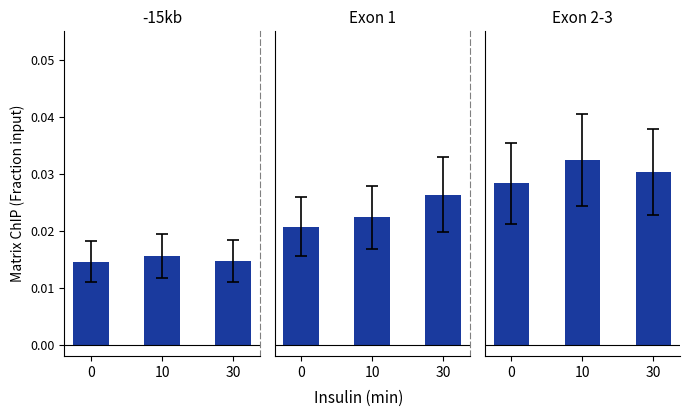

Rank the series by their maximum value, from highest to lowest.

Exon 2-3, Exon 1, -15kb